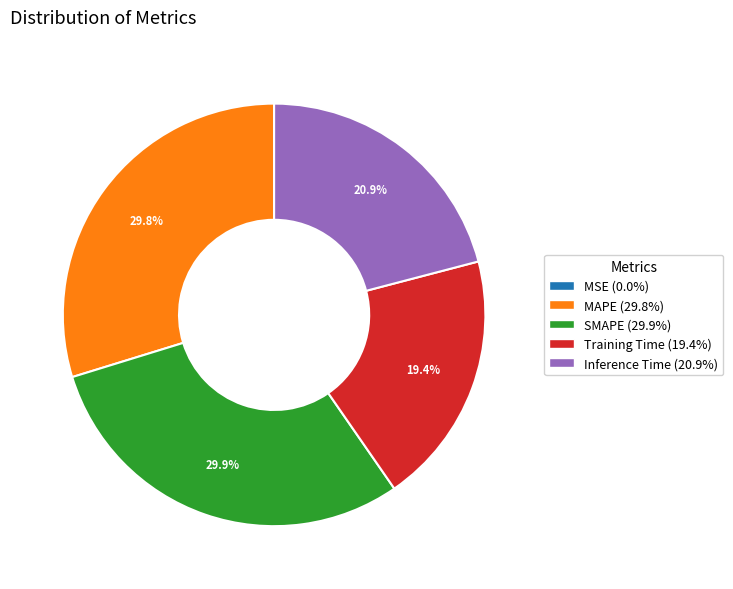

To the nearest percent, what percentage of the pie is SMAPE?

30%